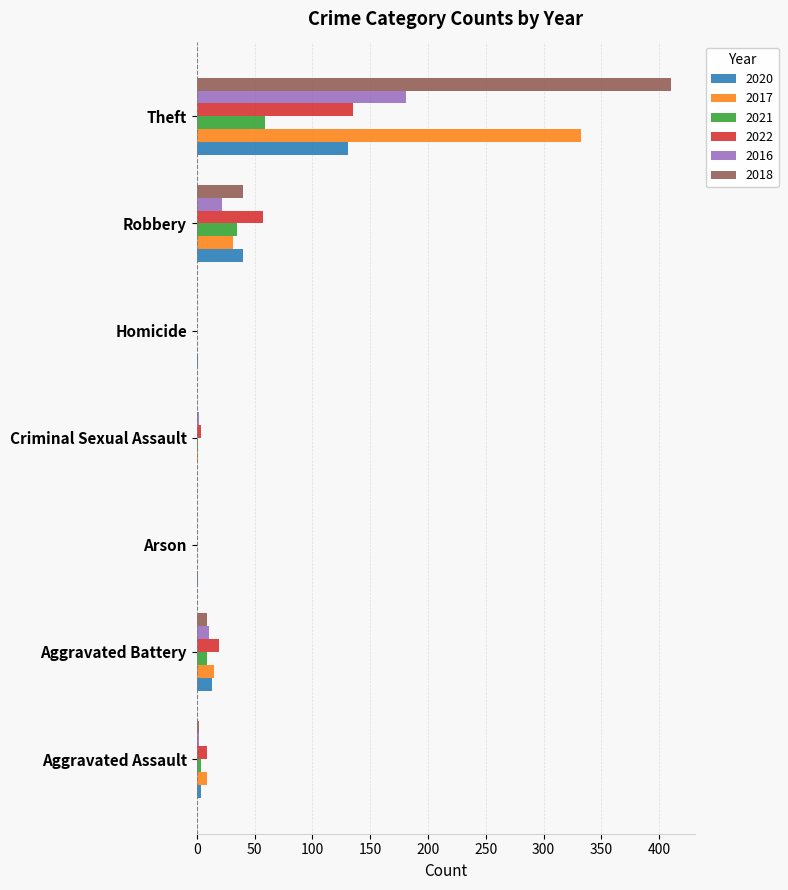

Is the value of 2021 at Aggravated Assault greater than the value of 2022 at Theft?

No